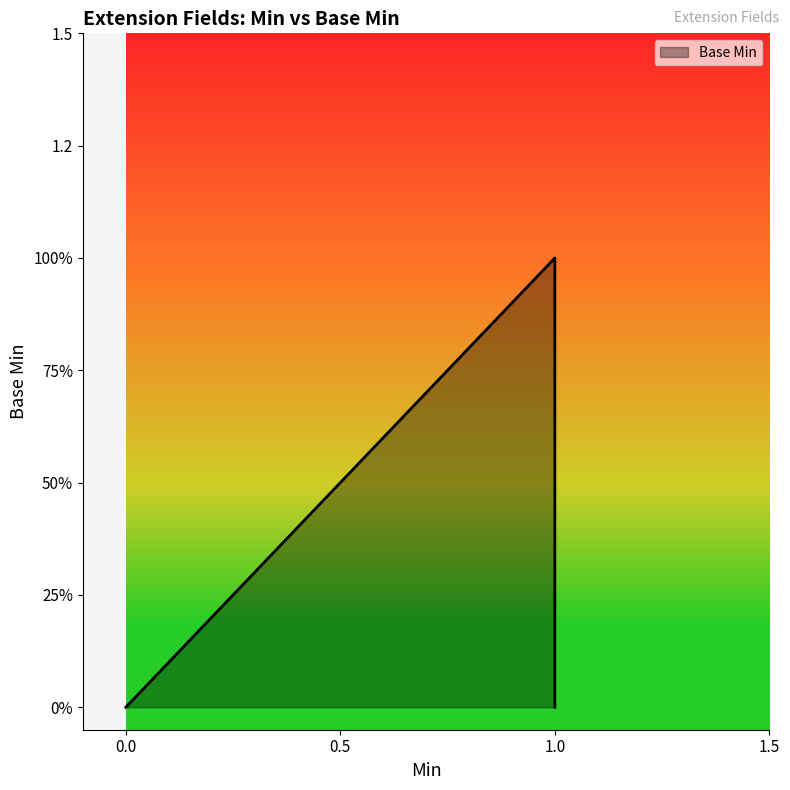

How many values are between 0 and 1?

5